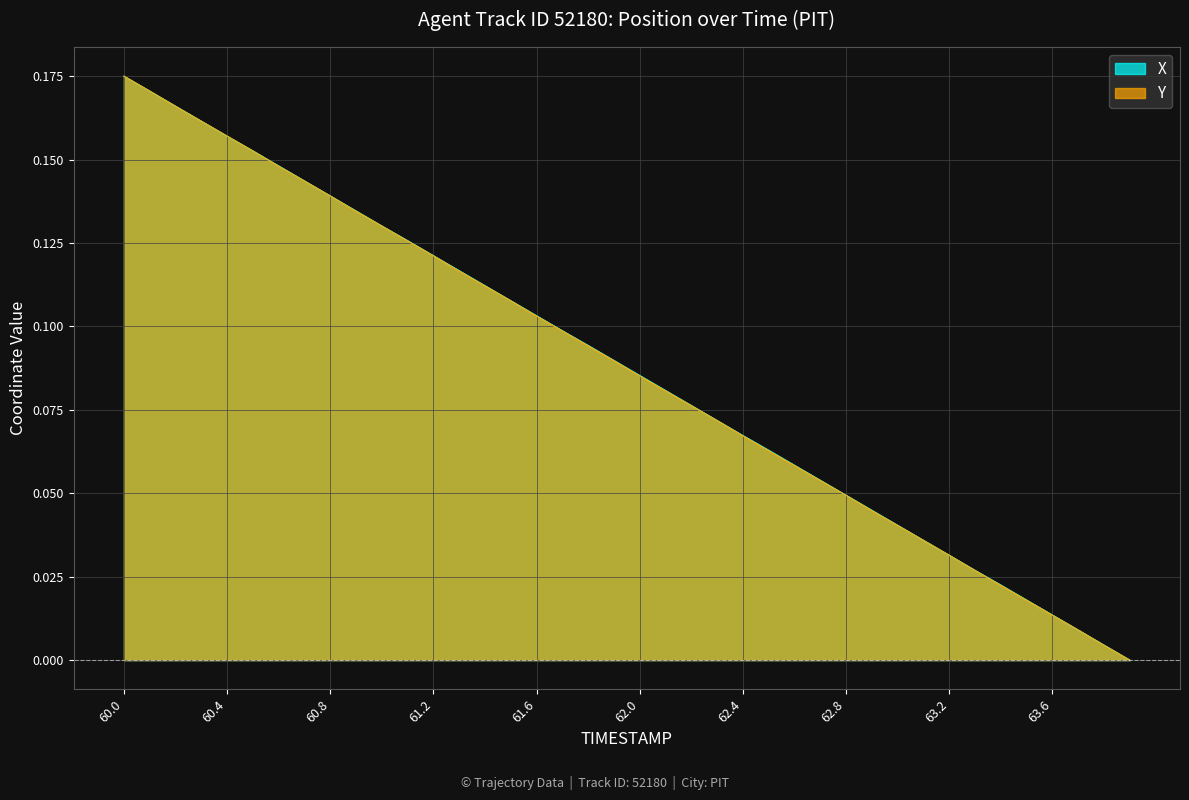

What are all the series names shown in the legend?

X, Y